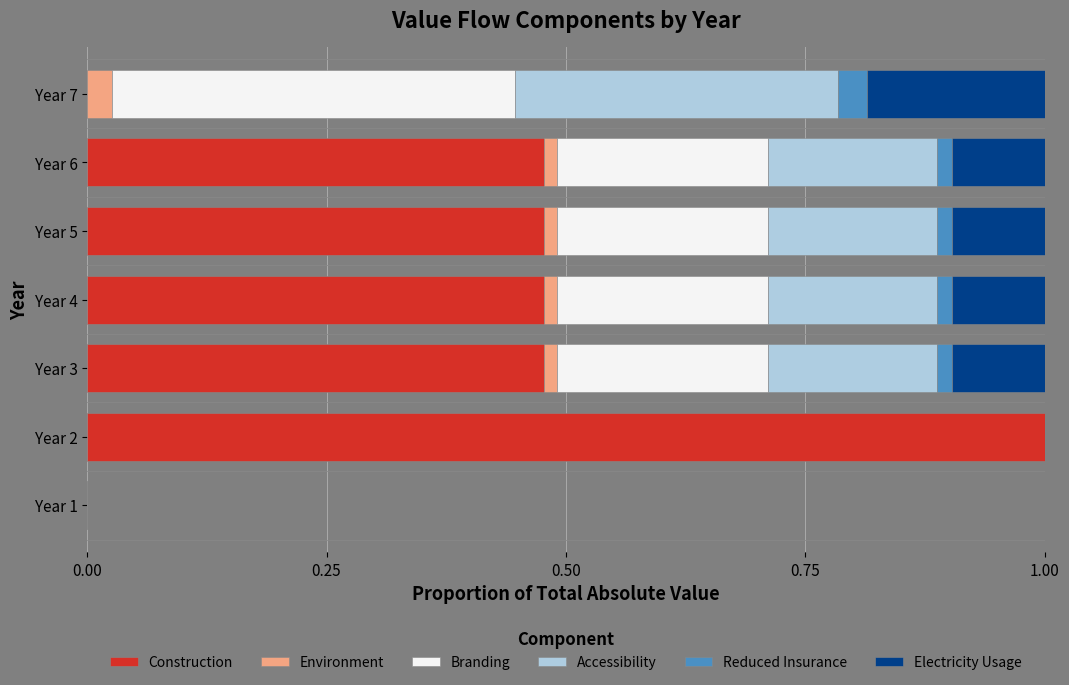

What is the highest value of the Construction series?

1.0